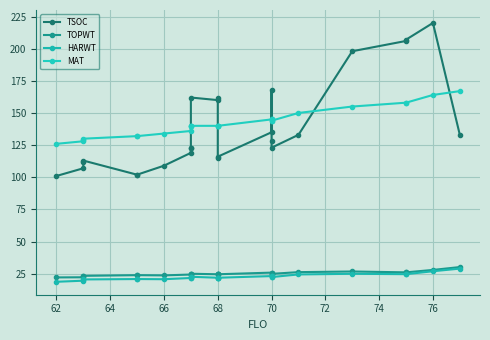

How many lines are shown in the chart?

4